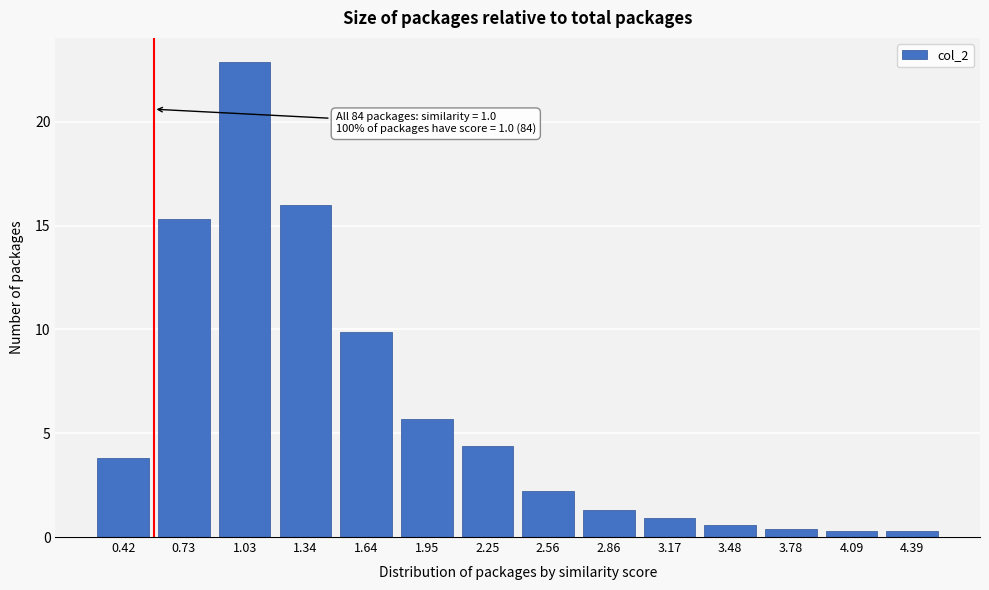

Reading left to right, what are all the values shown in this chart?

0.42=3.8	0.73=15.3	1.03=22.9	1.34=16.0	1.64=9.9	1.95=5.7	2.25=4.4	2.56=2.2	2.86=1.3	3.17=0.9	3.48=0.6	3.78=0.4	4.09=0.3	4.39=0.3